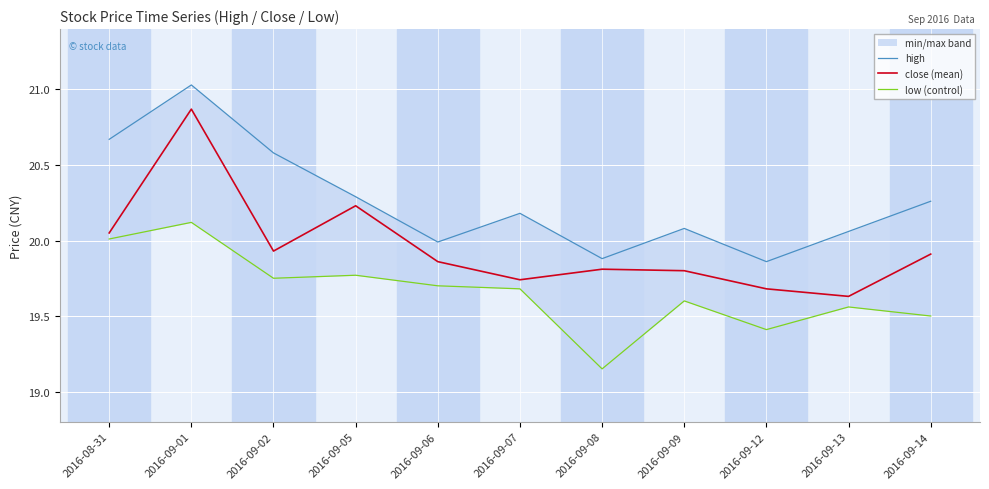

Where is low (control) nearest to the value 19?

2016-09-08